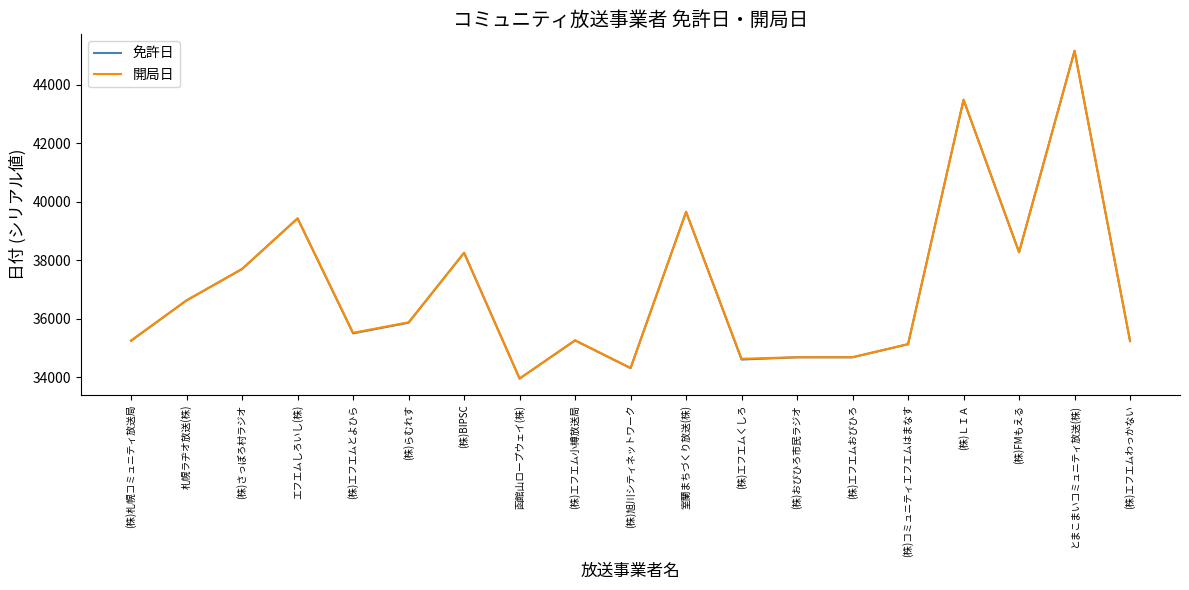

What is the average value of the 免許日 series?

37010